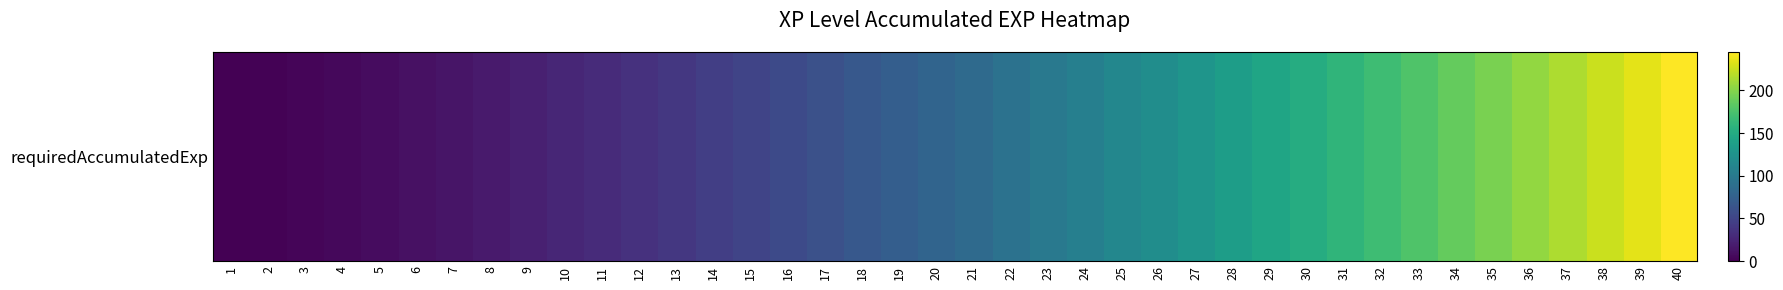

At which label does the data first exceed 85?

22